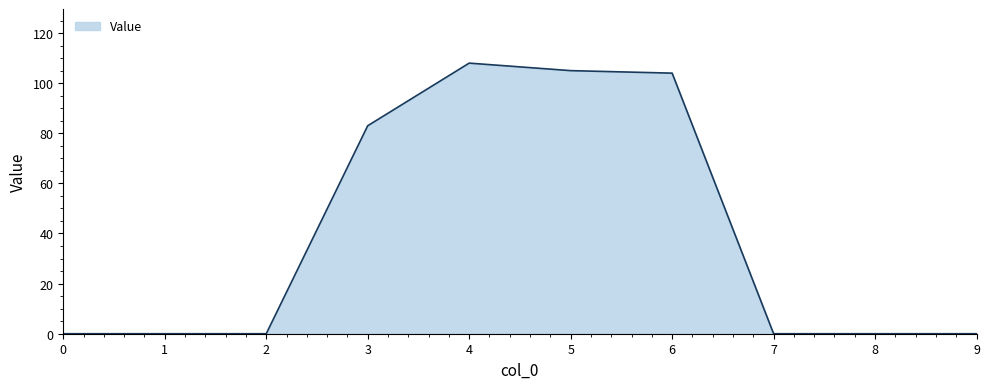

What is the difference between the maximum and minimum values?

108